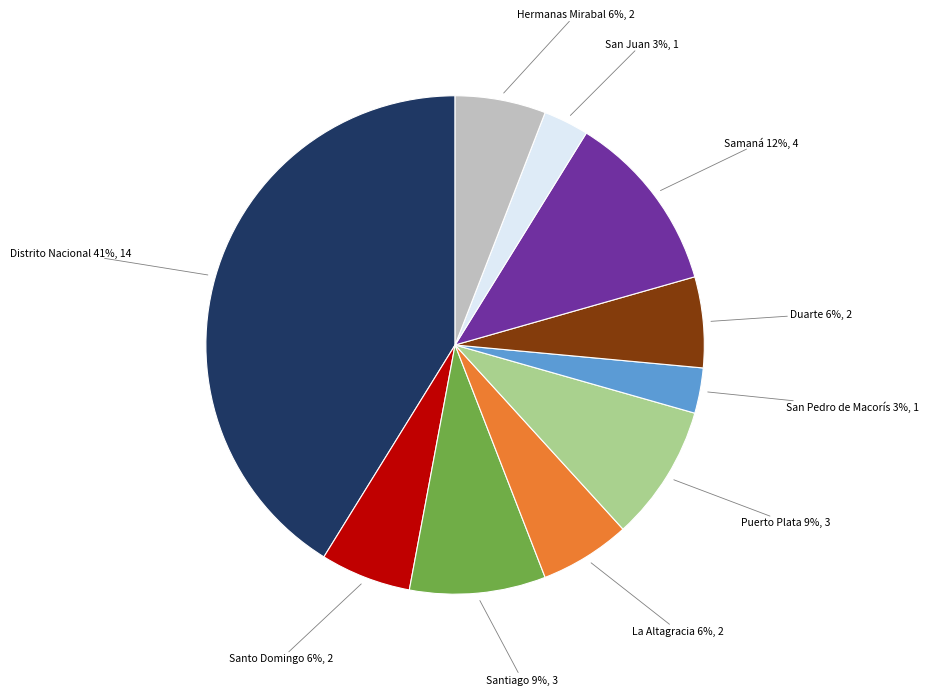

Which category has the biggest portion of the pie?

Distrito Nacional